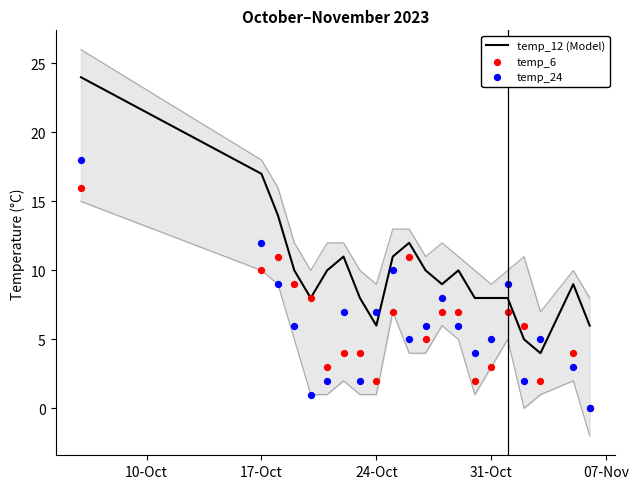

What are all the series names shown in the legend?

temp_12 (Model), temp_6, temp_24